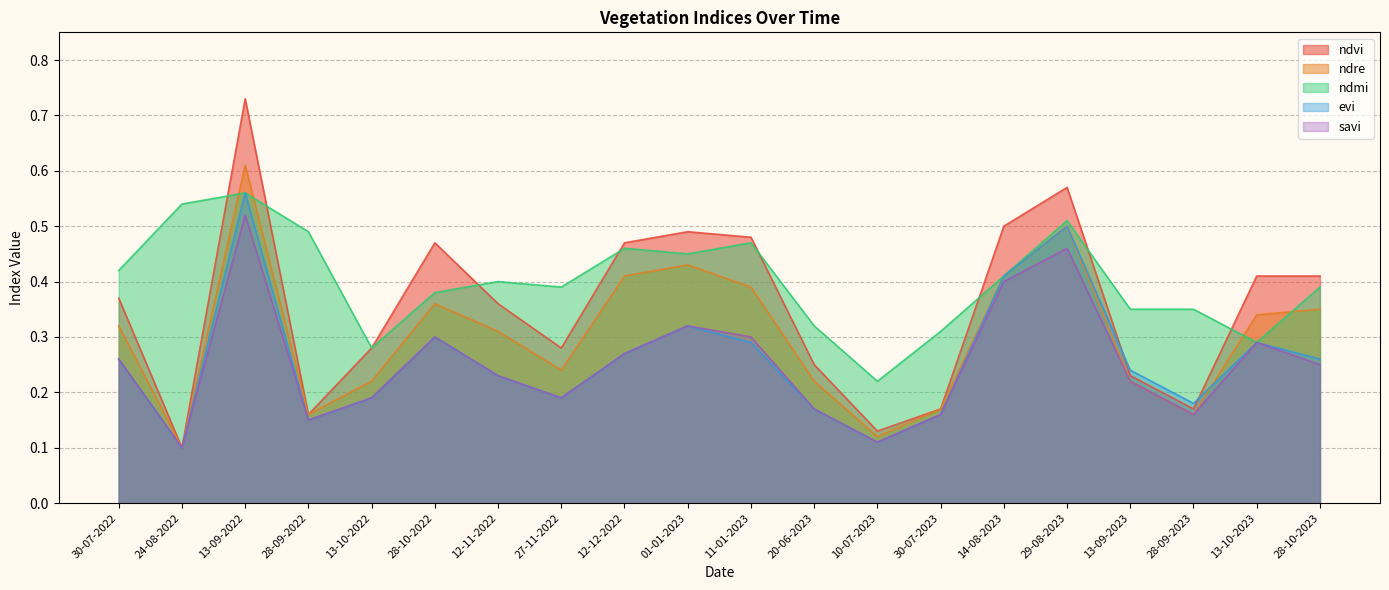

What is the difference between the second highest and second lowest values in the savi series?

0.4